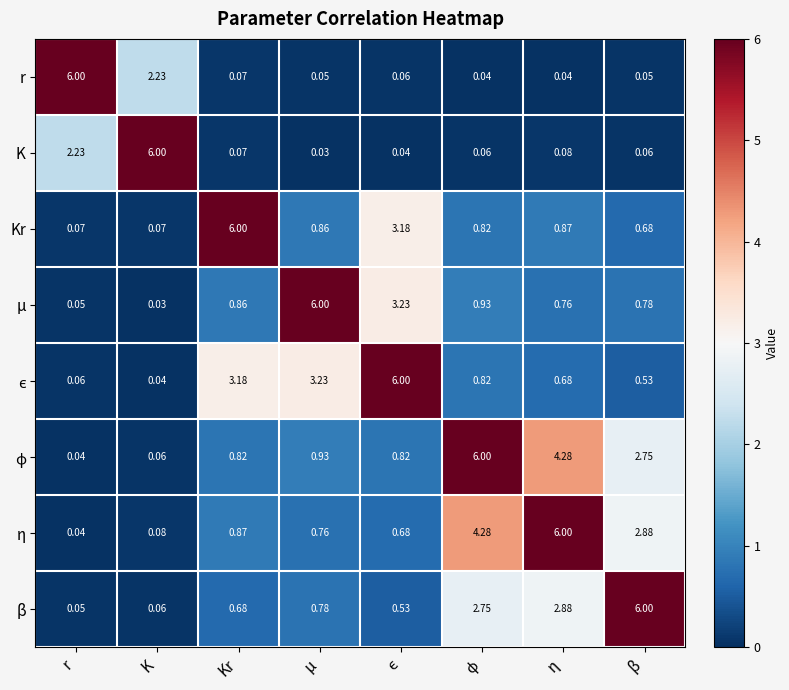

At which label is r closest to 3?

K